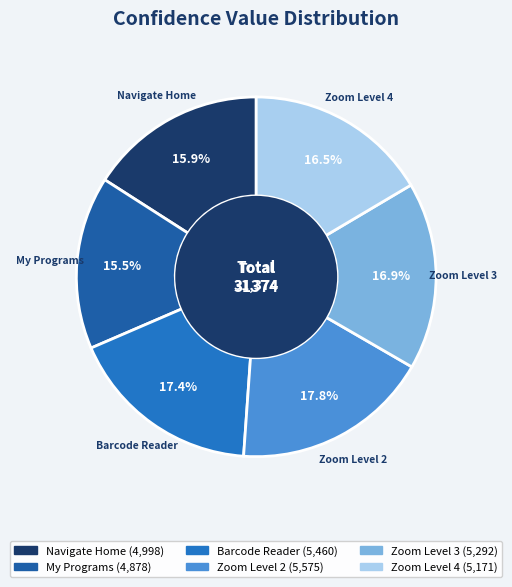

What percentage is NOT represented by Zoom Level 4?

83.5%